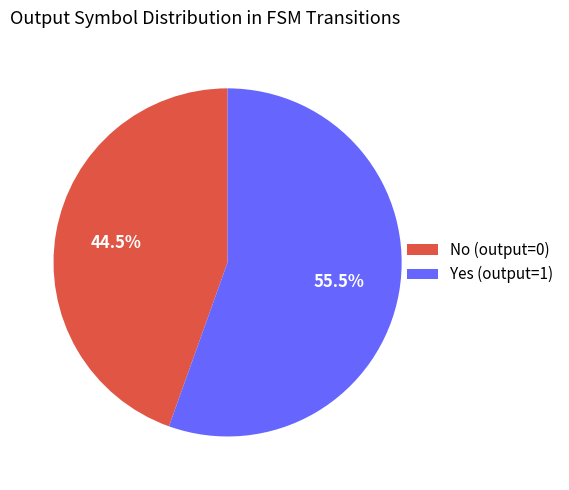

What is the smallest slice in the pie chart?

No (output=0)